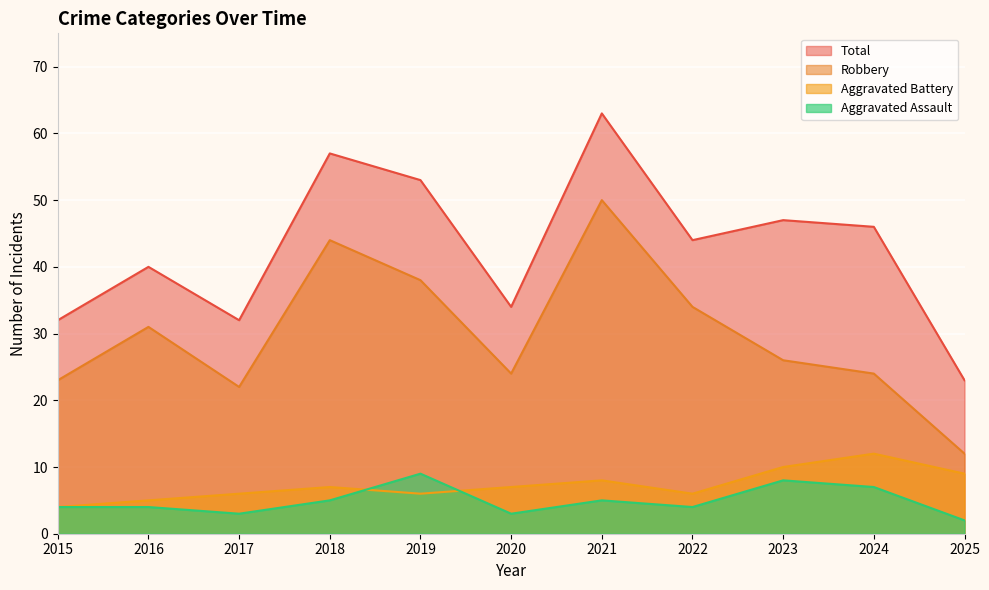

What is the difference between the maximum and minimum values in the Robbery series?

38